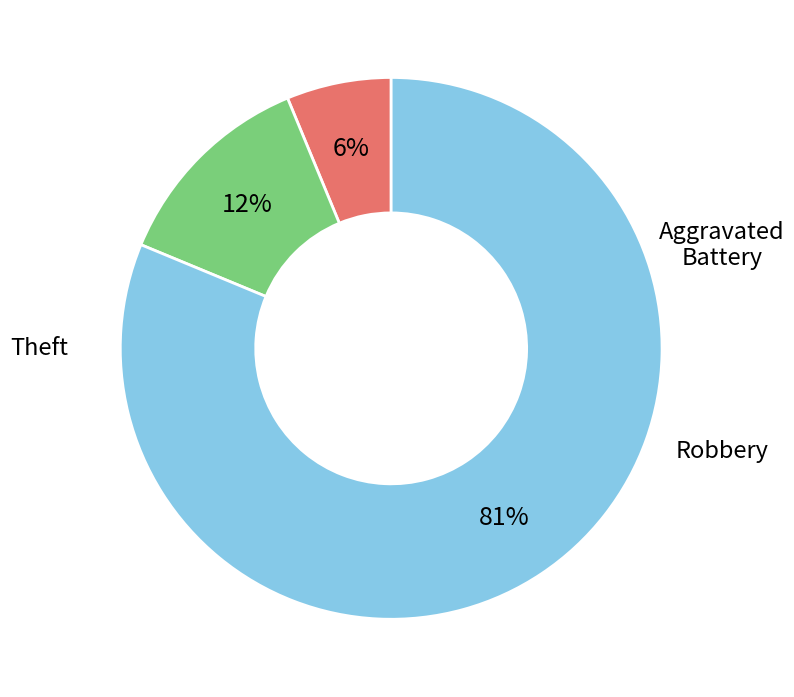

To the nearest percent, what is the difference between the Robbery and Aggravated Battery slice percentages?

6%